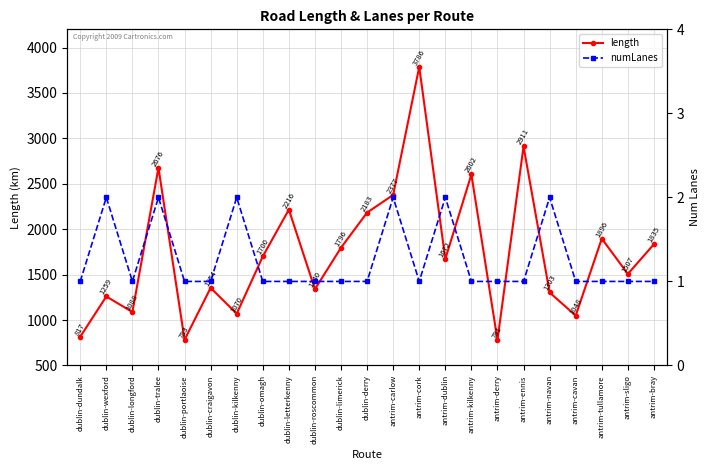

At dublin-derry, list the series in order from largest to smallest.

length, numLanes